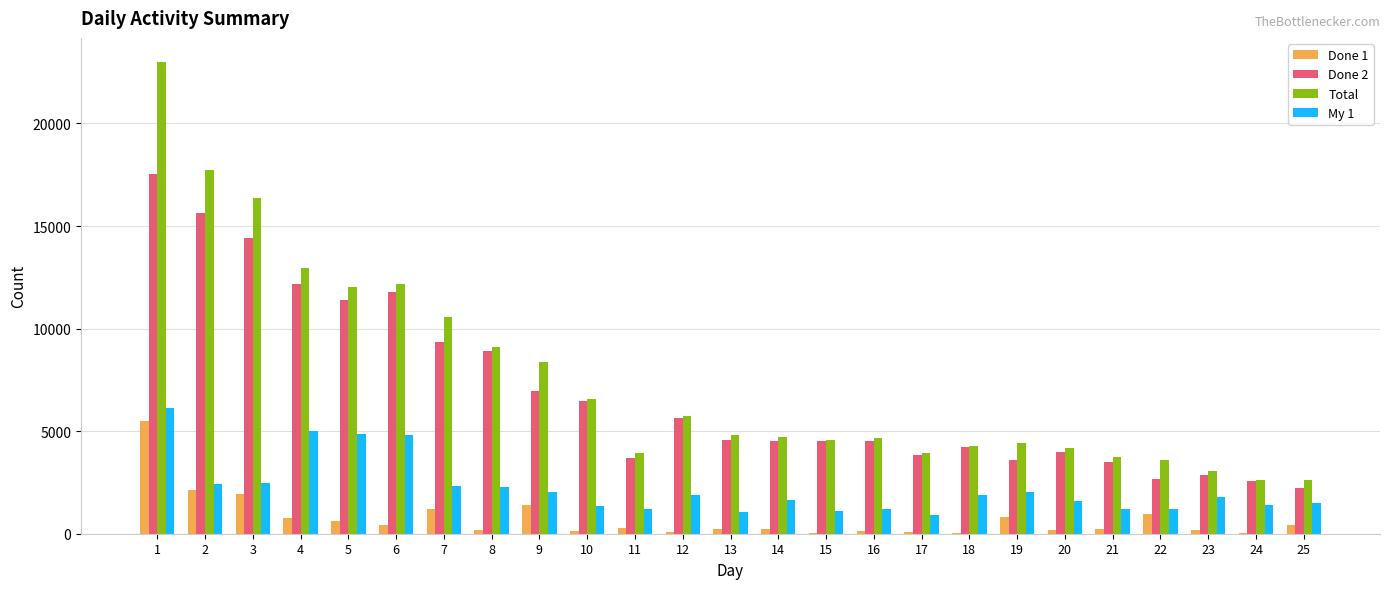

The value of Done 2 at 20 is 6841. True or false?

False